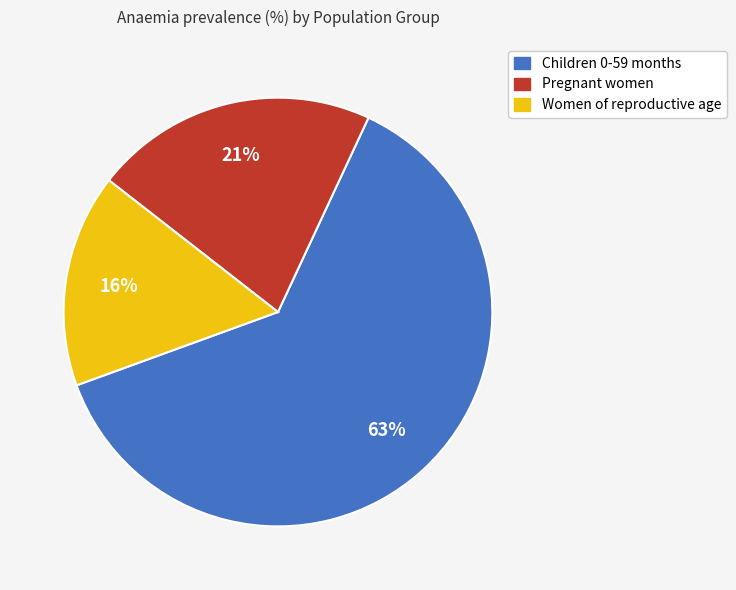

Between Pregnant women and Women of reproductive age, which is larger?

Pregnant women